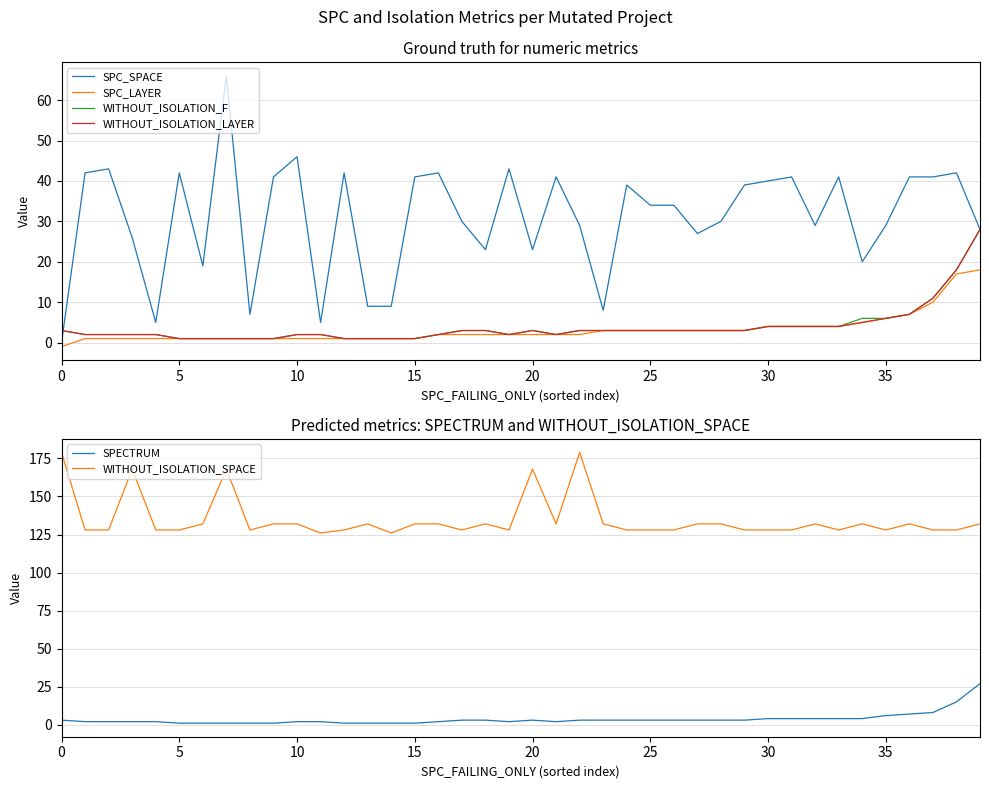

Between 26 and 32, which is larger?

26